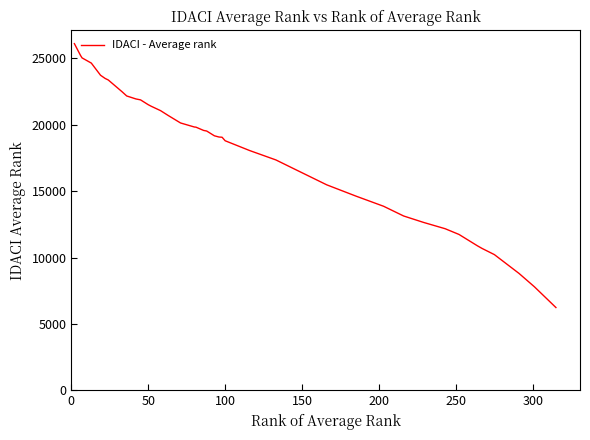

What is the greatest value displayed?

26100.2